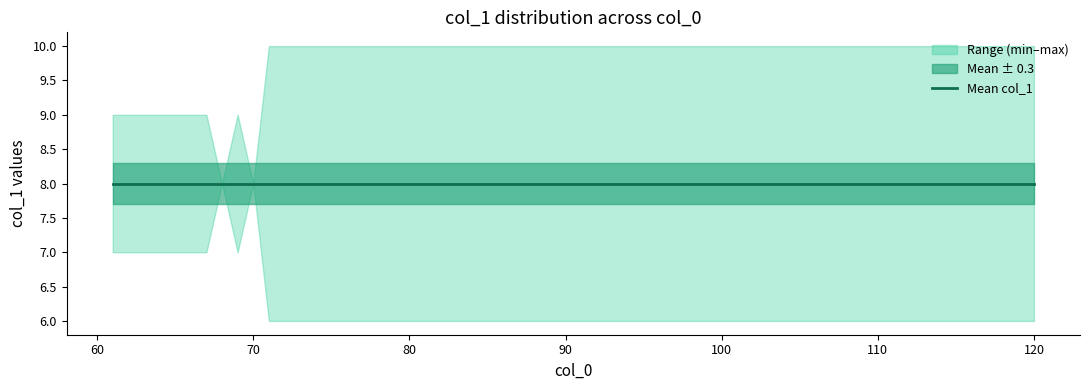

How many data points does each series have?

20